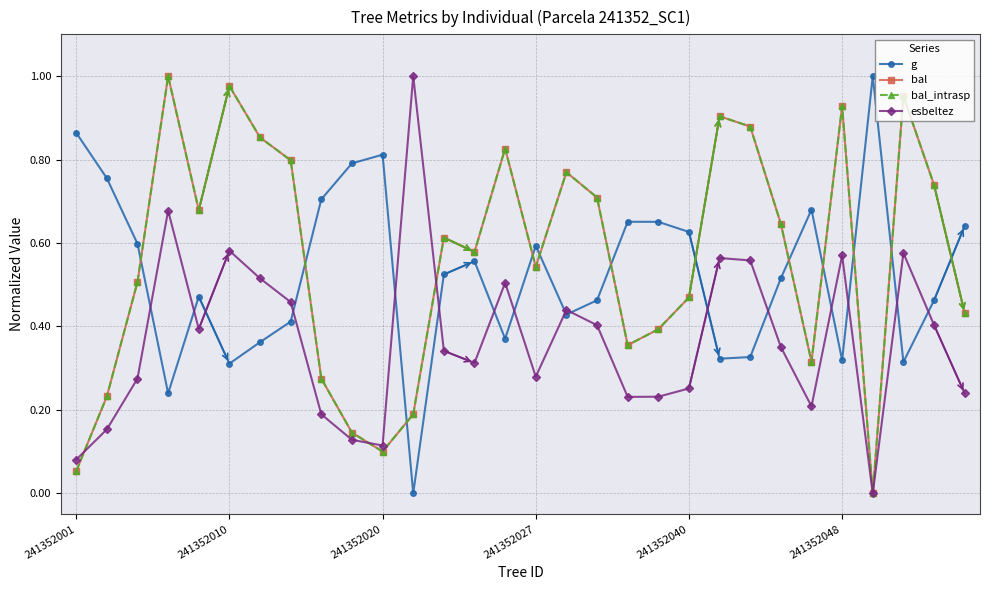

Does the chart display data point markers on the line(s)?

Yes